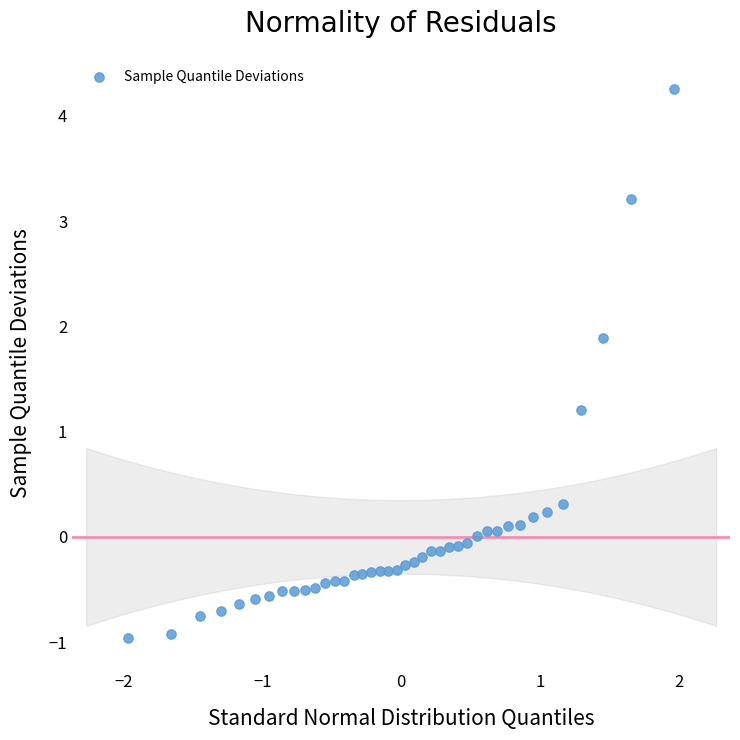

What Y value in the scatter plot is closest to 1?

1.2